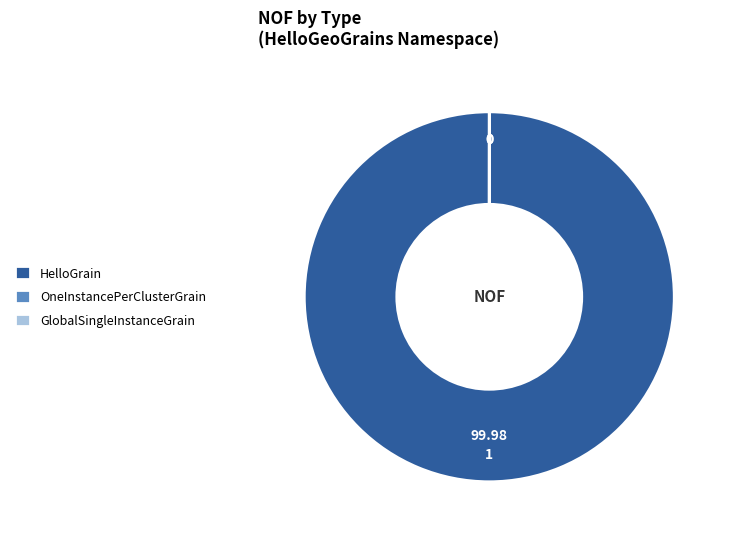

Which category has the biggest portion of the pie?

HelloGrain